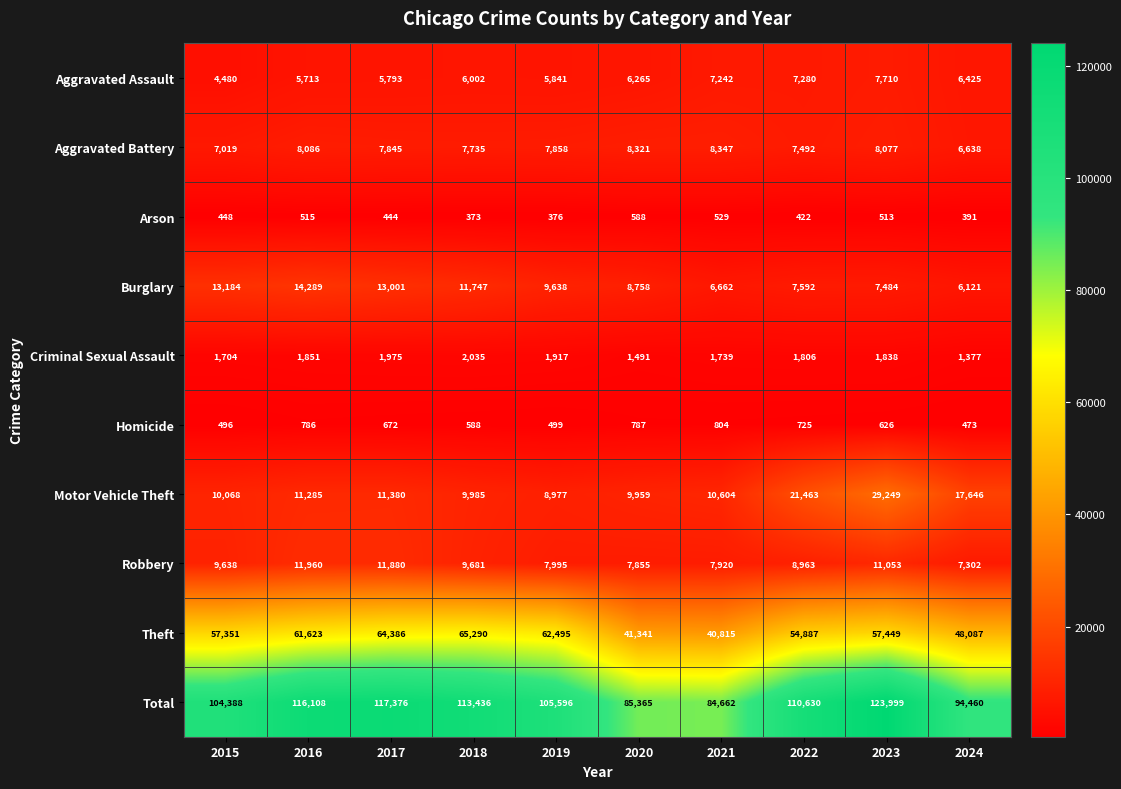

How many categories are shown in the chart?

10